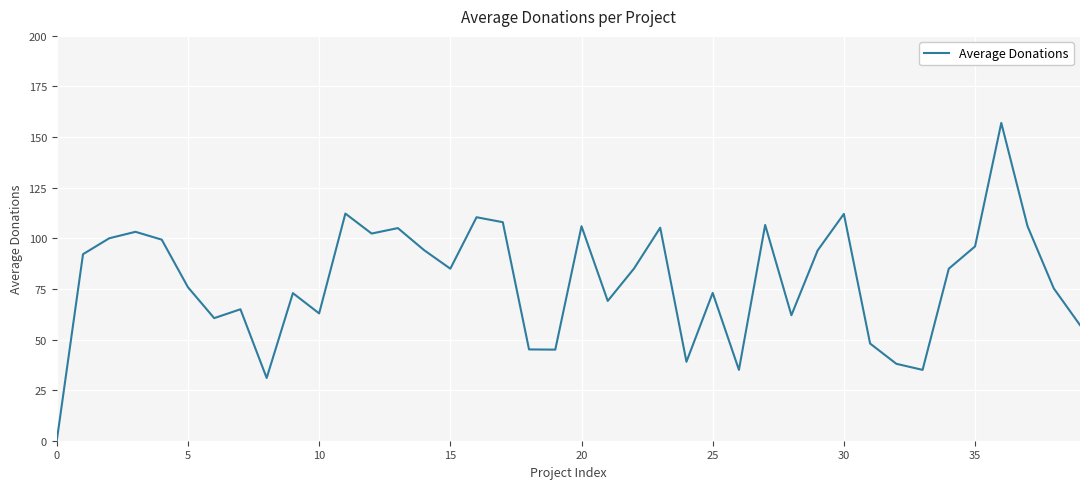

What is the difference between the maximum and minimum values?

157.0